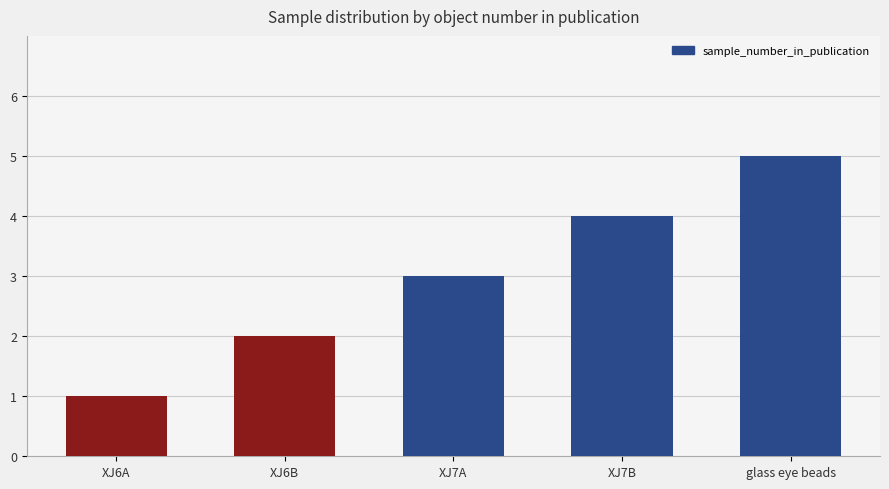

Is it true that the value at XJ7A is 5?

False